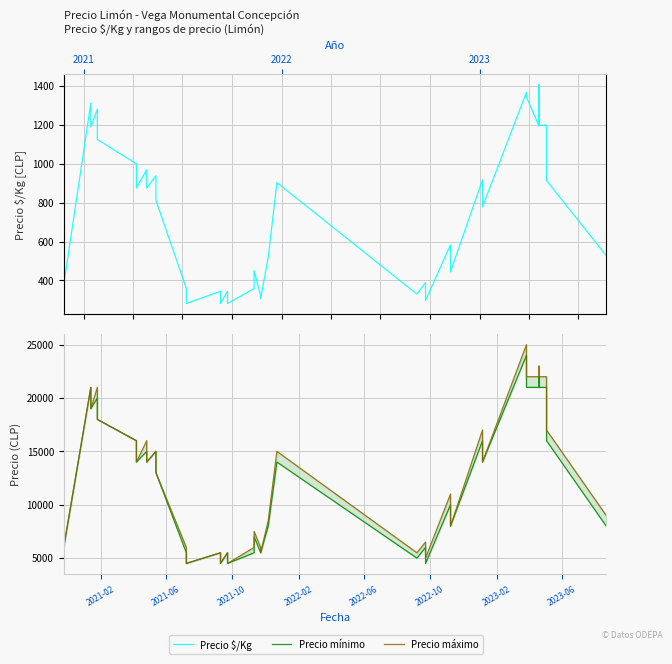

True or false: Precio máximo has more than 2 interior local peaks.

True